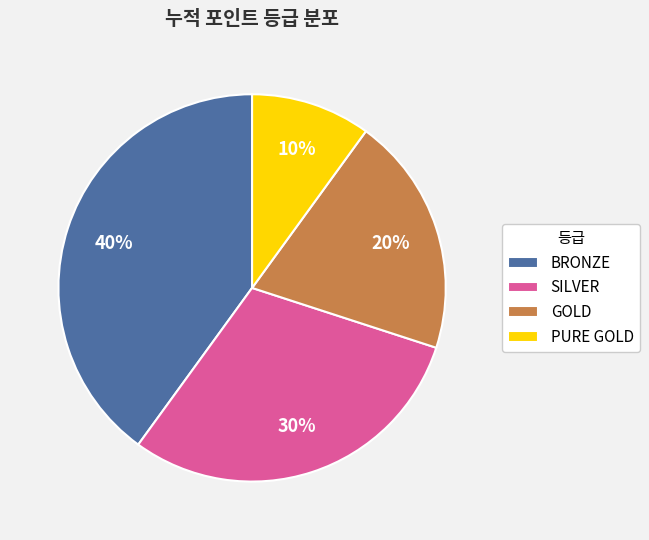

Rank the categories by value from lowest to highest.

PURE GOLD, GOLD, SILVER, BRONZE